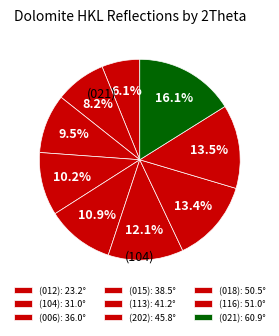

How many slices are in this pie chart?

9